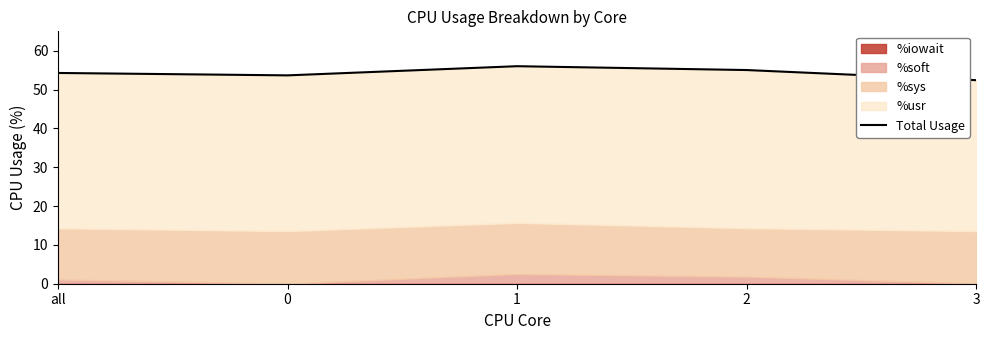

What is the change in value from all to 0?

-0.6